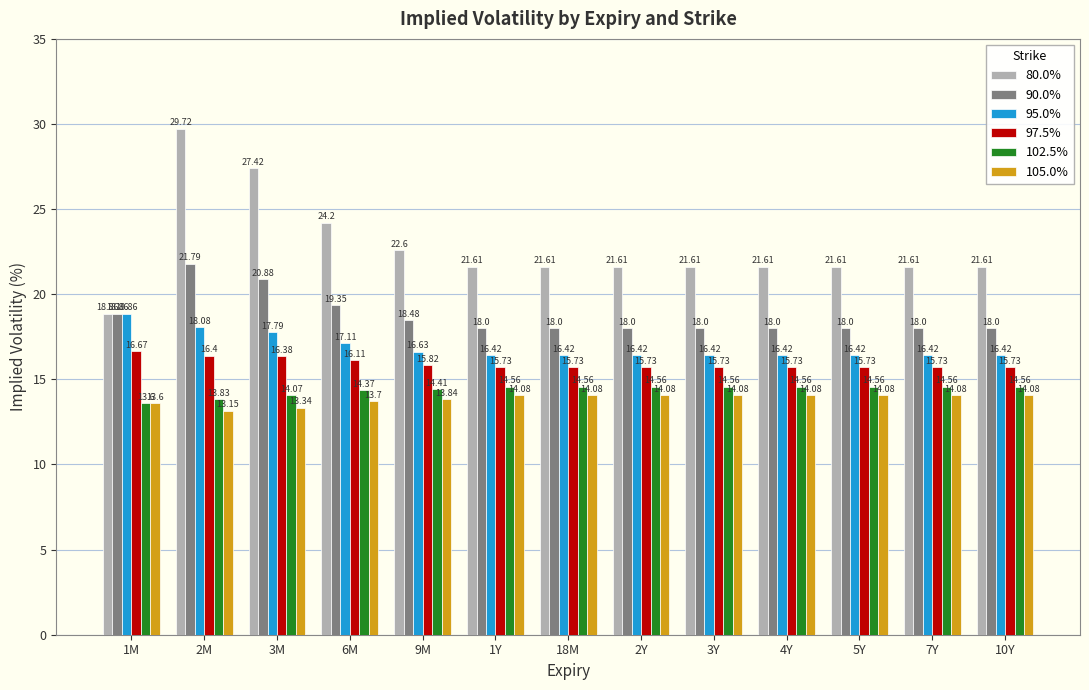

Which series has the largest range (max minus min)?

80.0%